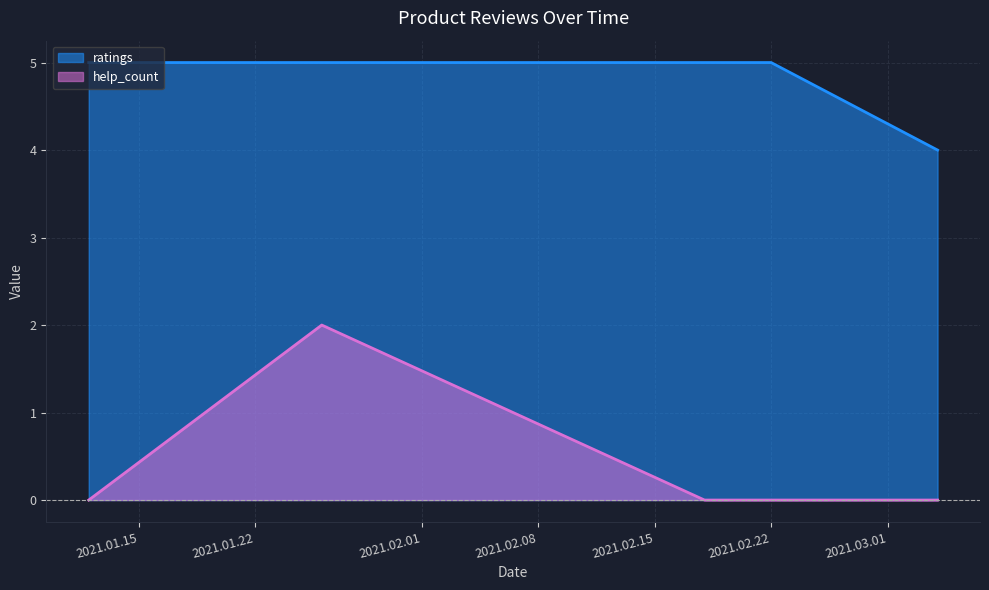

Does the chart display data point markers on the line(s)?

No